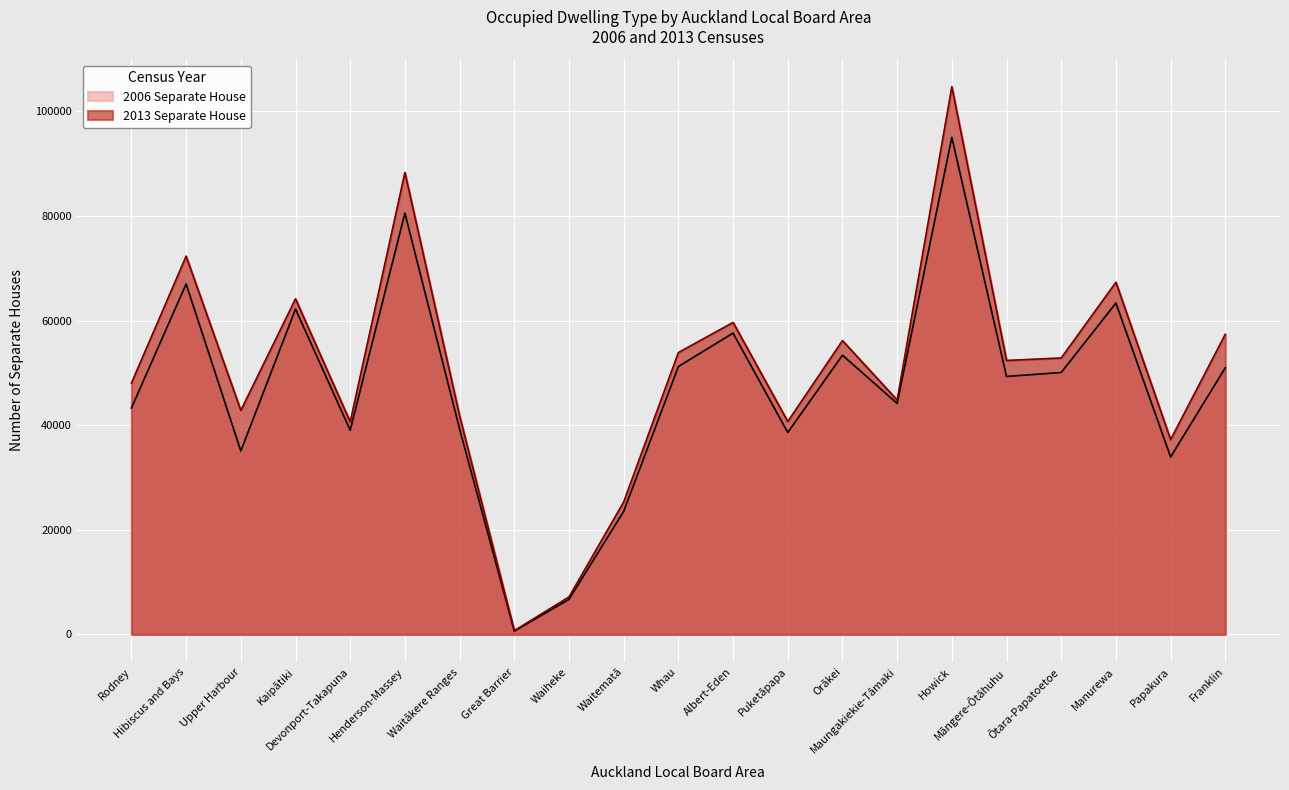

How many data points in 2013 Separate House are above 52362?

10